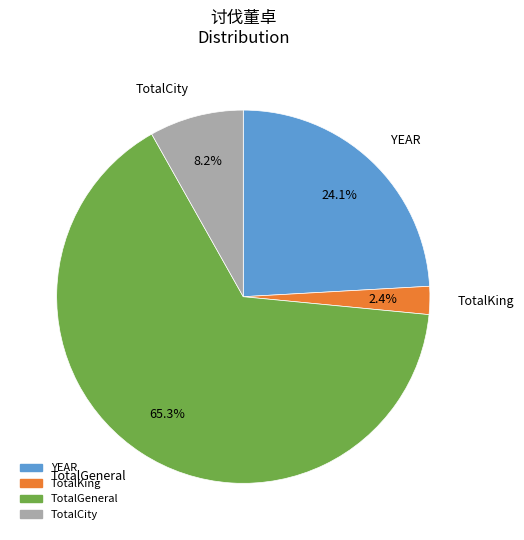

What percentage is the YEAR slice, to the nearest percent?

24%